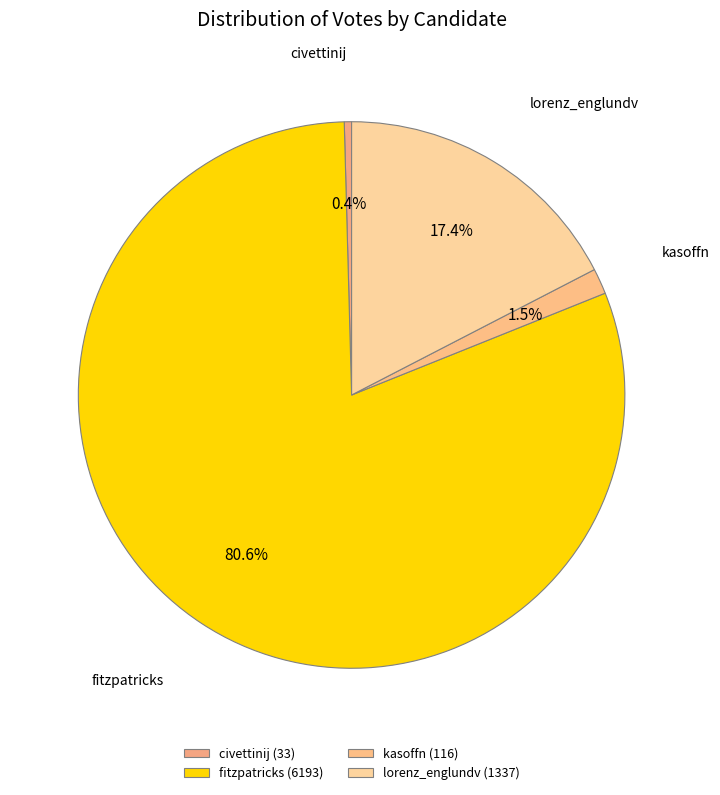

Does fitzpatricks account for over 50% of the chart?

Yes